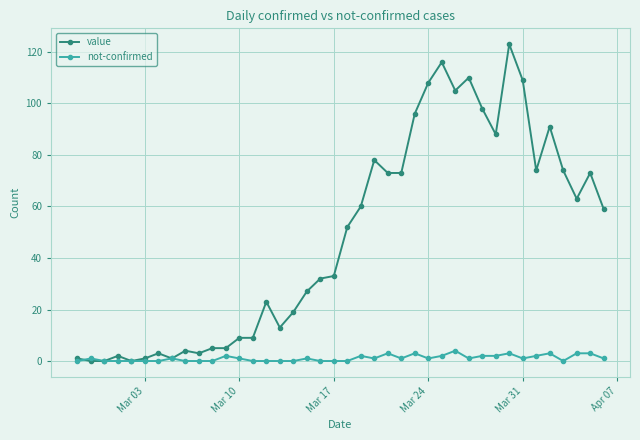

Which series has the widest spread of values?

value